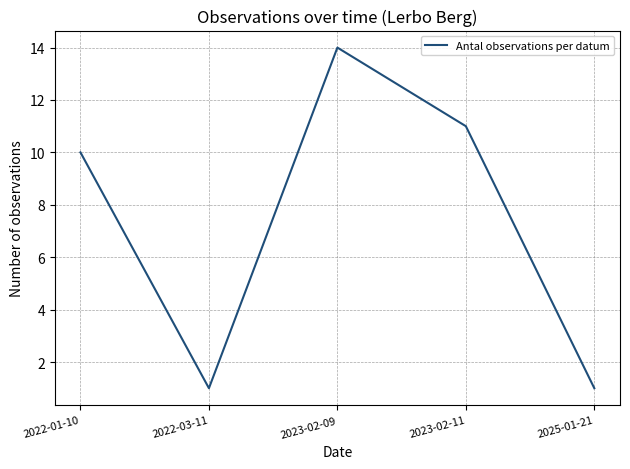

How many interior local peaks (higher than both neighbors) does the data have?

1